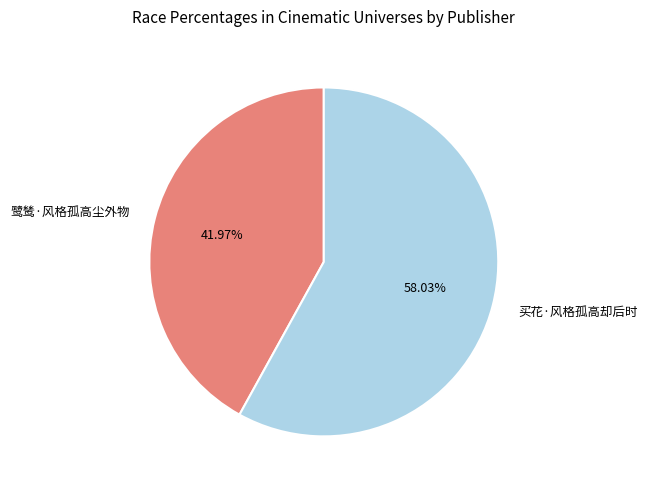

To the nearest percent, what is the combined percentage of 鹭鸶·风格孤高尘外物 and 买花·风格孤高却后时?

100%